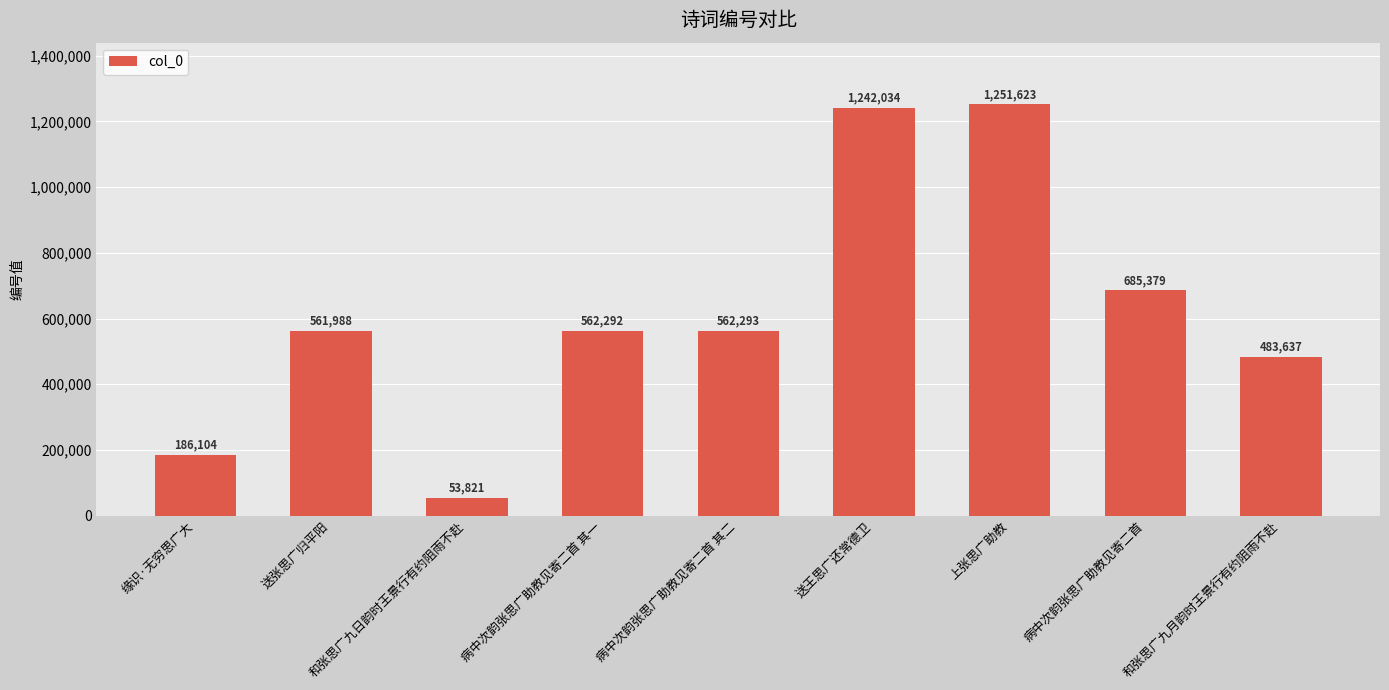

Is it true that the value at 送张思广归平阳 is 561988?

True